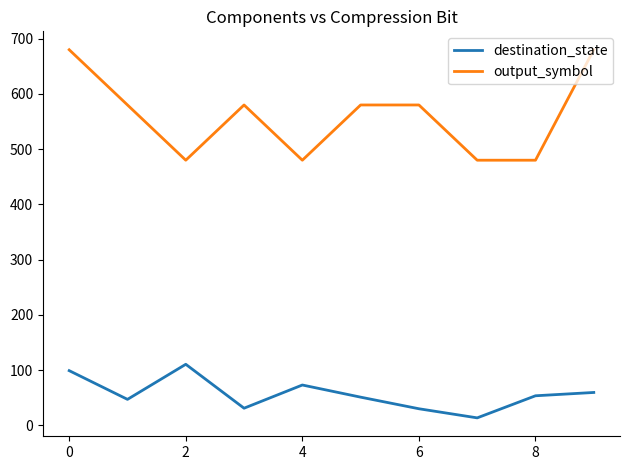

Which series has the widest spread of values?

output_symbol